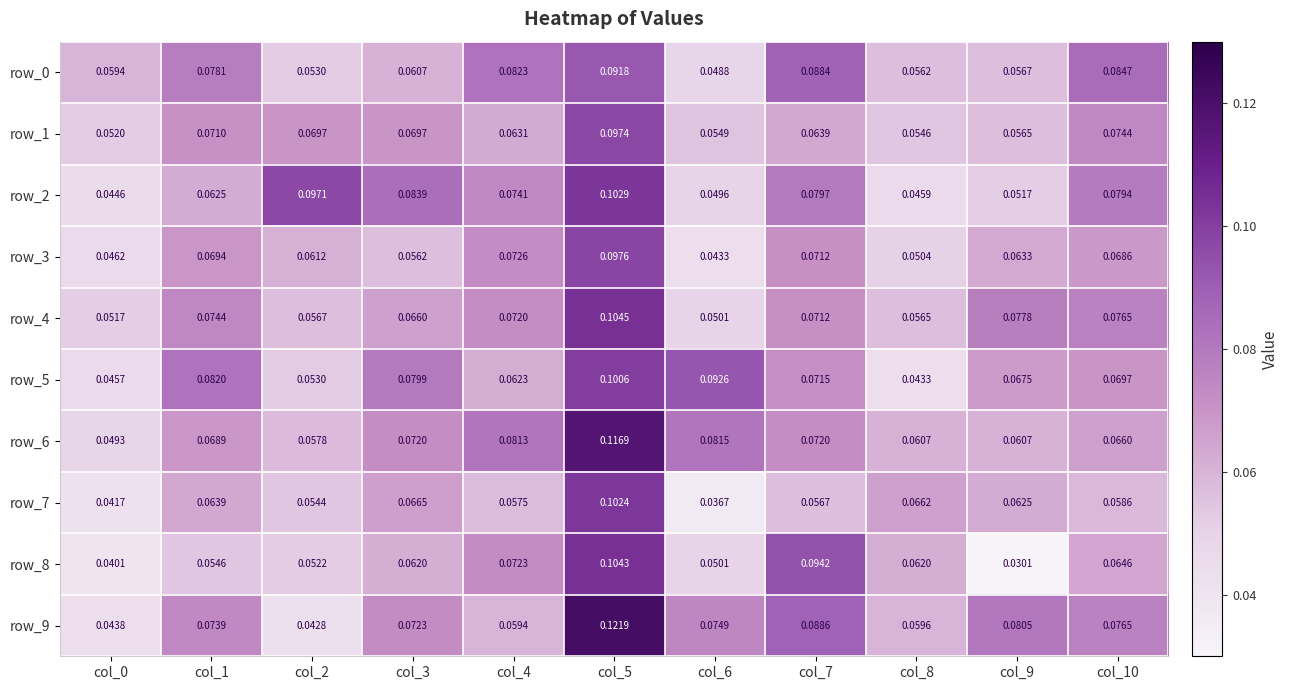

Is the value of row_2 at col_5 greater than the value of row_6 at col_7?

Yes